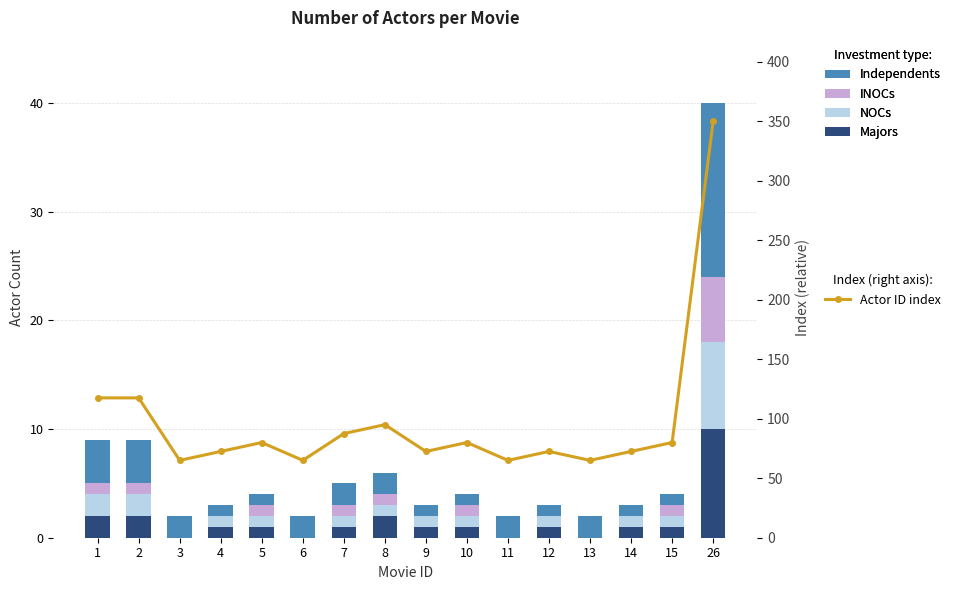

List the series in order of their peak value, highest first.

Actor ID index, Independents, Majors, NOCs, INOCs